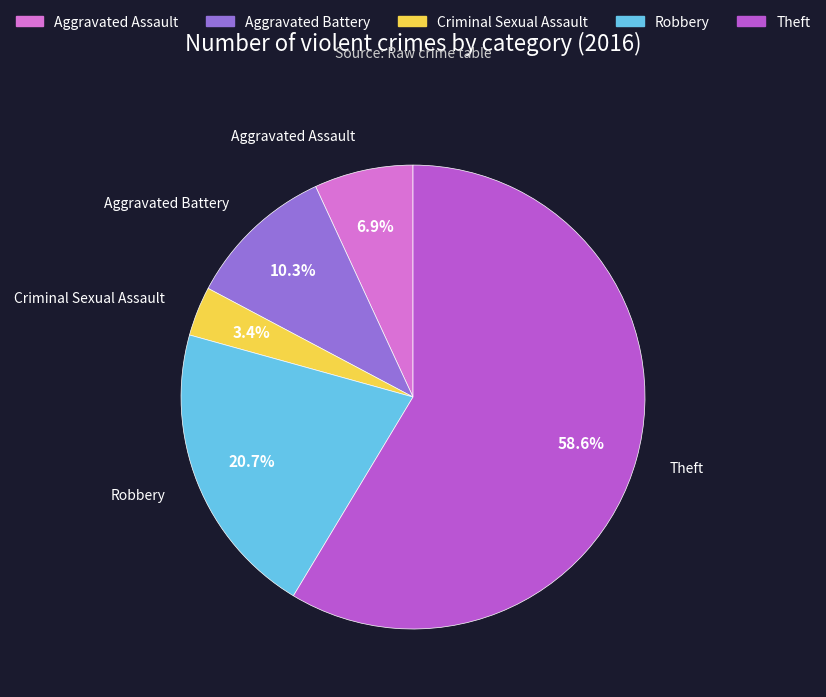

How many slices are in this pie chart?

5